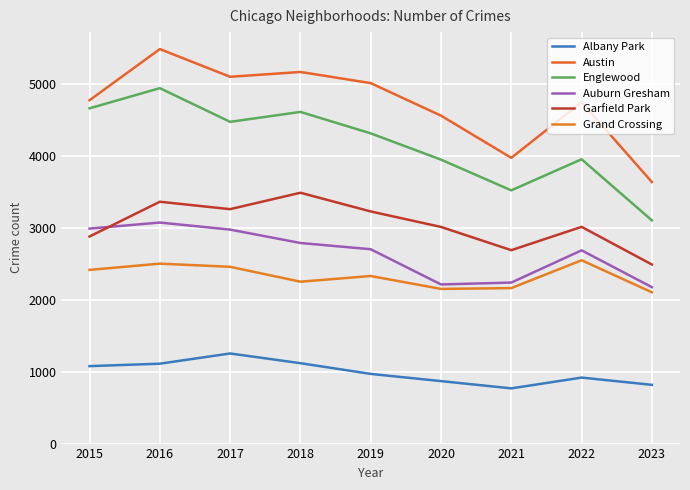

What is the difference between the maximum and minimum values in the Auburn Gresham series?

898